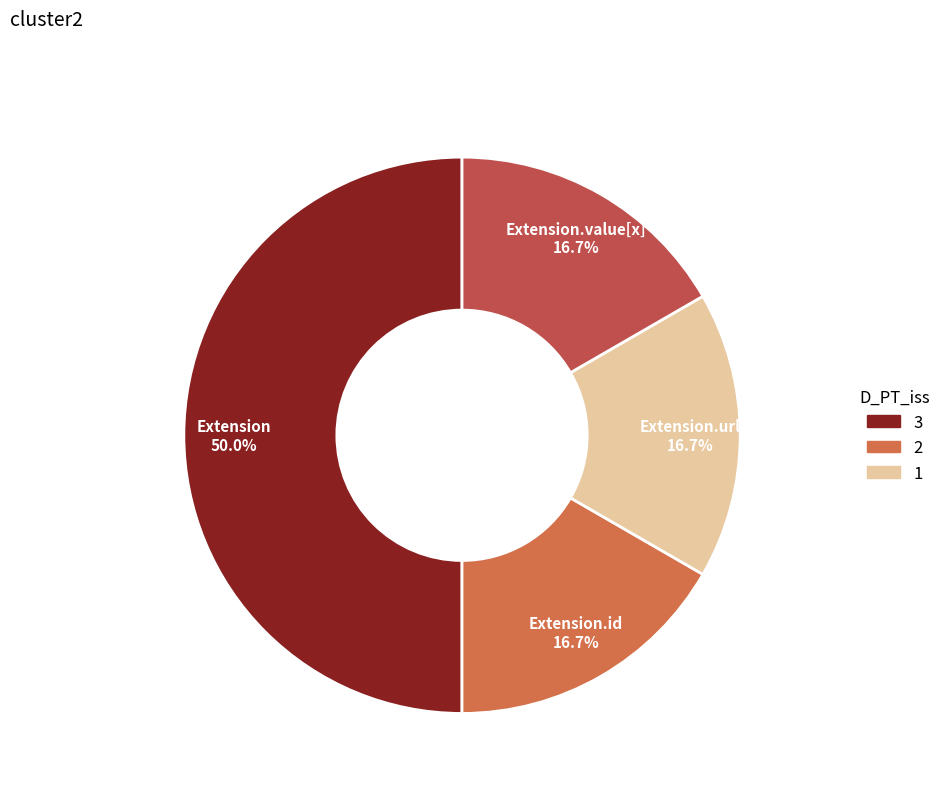

Count the number of slices in the pie.

4